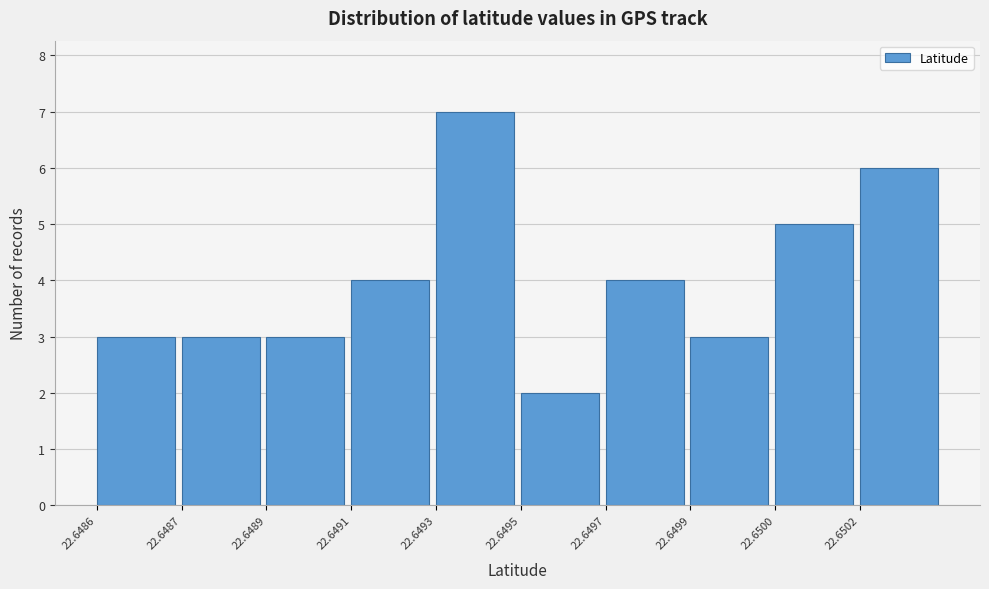

Reading left to right, extract all data points from this chart.

22.6486=3	22.6487=3	22.6489=3	22.6491=4	22.6493=7	22.6495=2	22.6497=4	22.6499=3	22.6500=5	22.6502=6